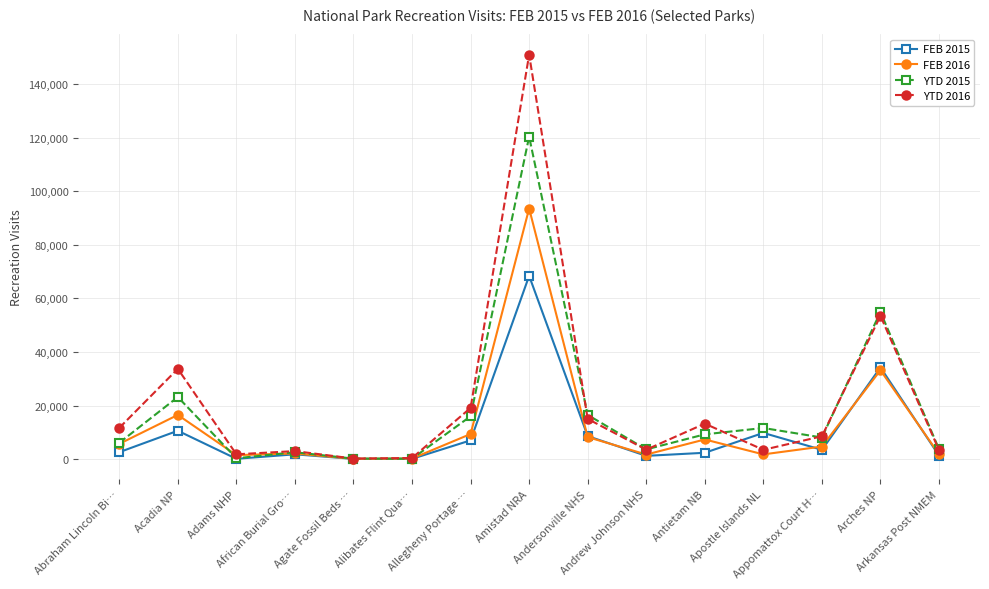

What is the spread (max minus min) of values at Abraham Lincoln Bi…?

9050